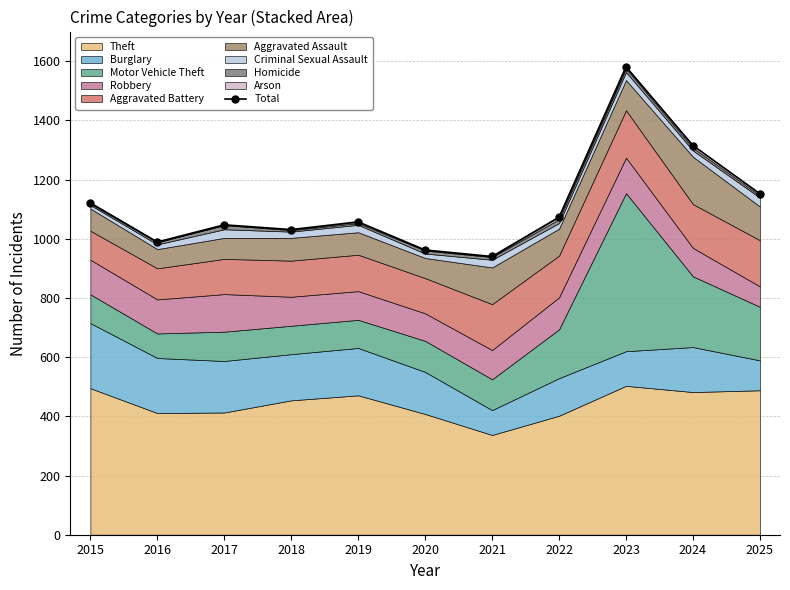

The chart shows a value of 806 at 2024. True or false?

False